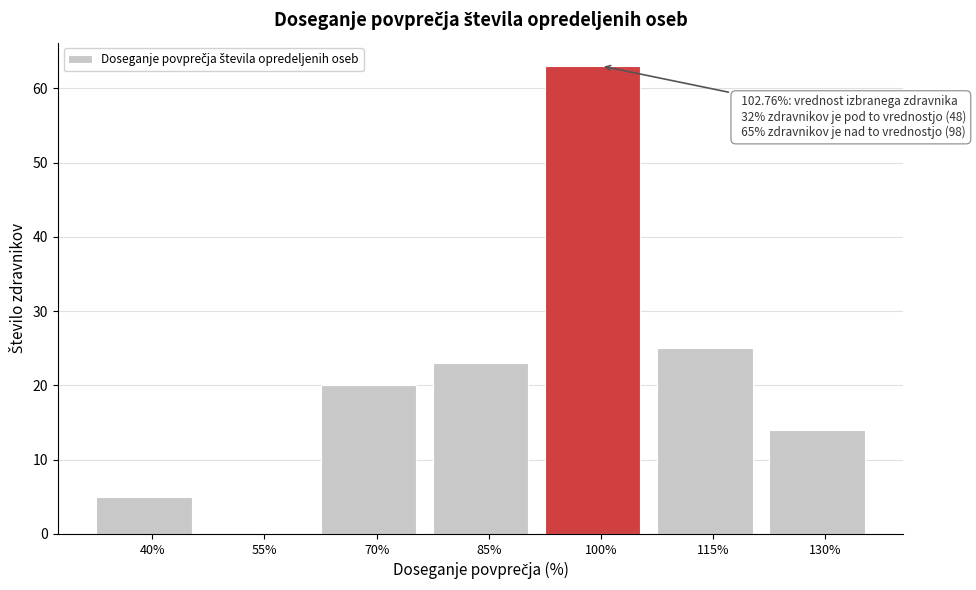

Reading left to right, extract all data points from this chart.

40%=5	55%=0	70%=20	85%=23	100%=63	115%=25	130%=14